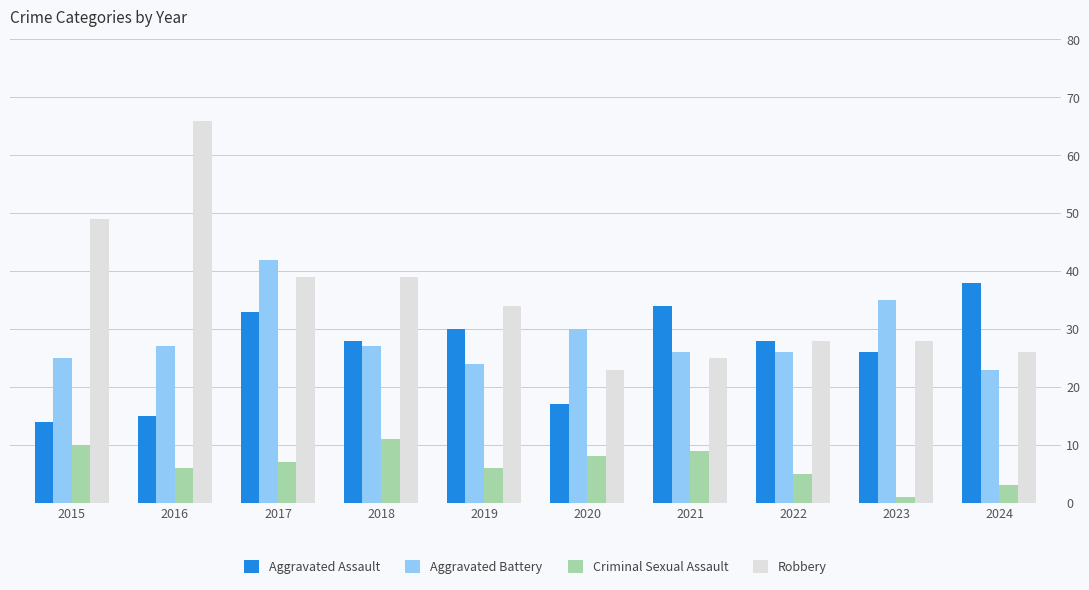

How many distinct data groups are displayed?

4